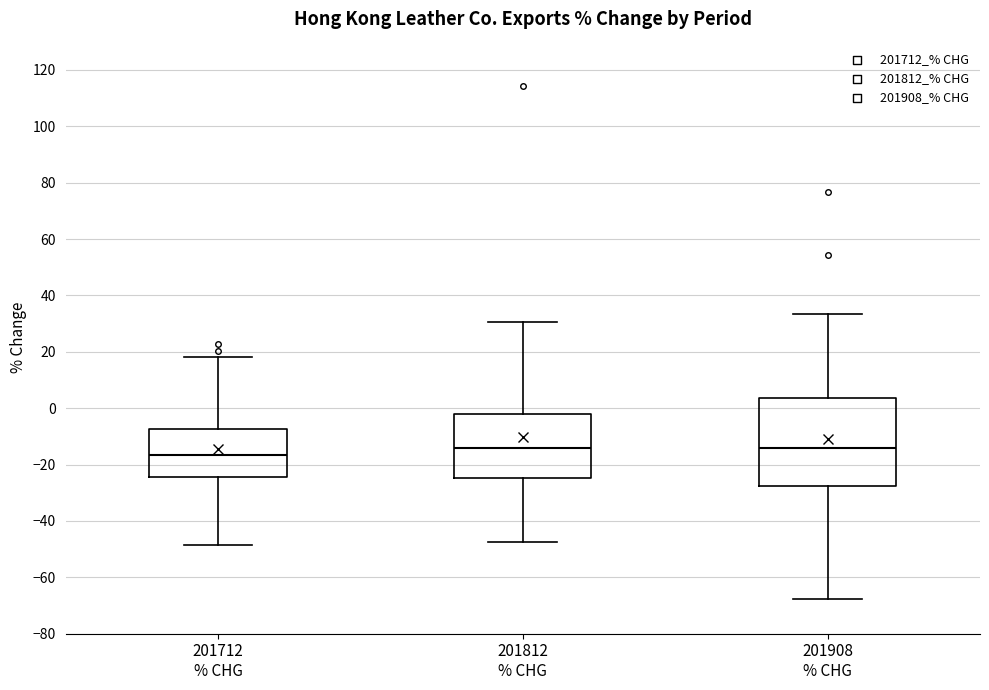

Where does the median line of the box for 201812 % CHG sit on the y-axis? The values are not printed on the chart, so give them approximately, as read against the axis.

-14